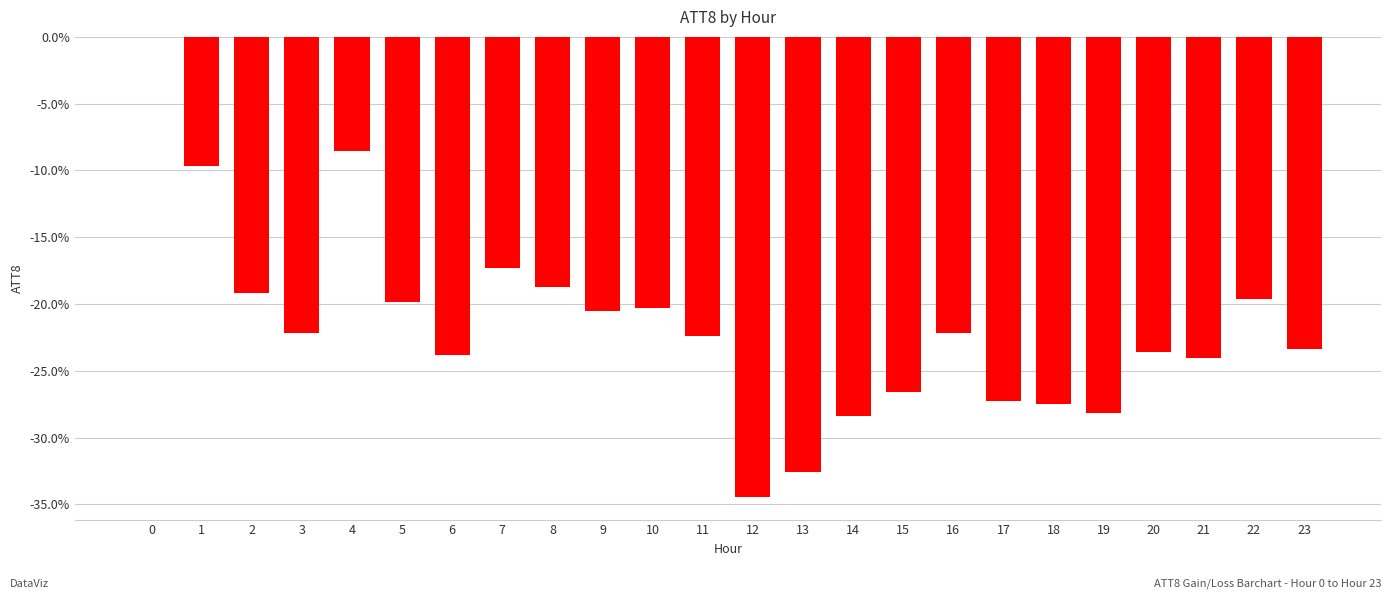

Are the bars horizontal?

No